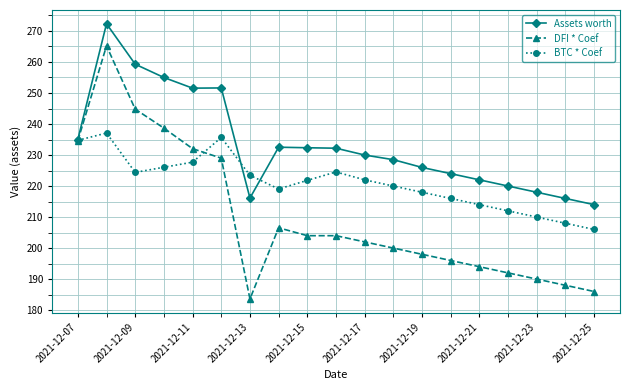

At how many categories does at least one series exceed 246?

5